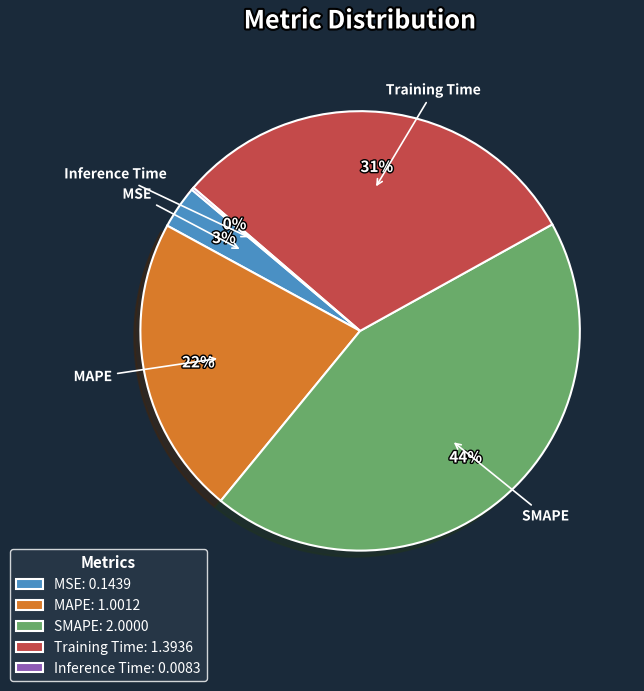

To the nearest percent, what portion does SMAPE represent?

44%